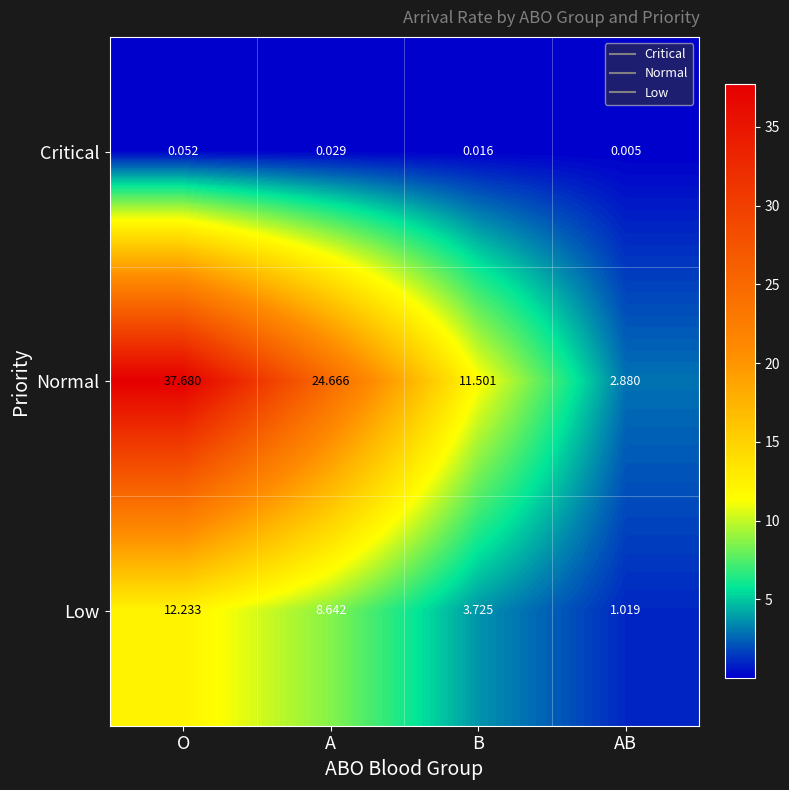

Which category has the highest value in the Low series?

O